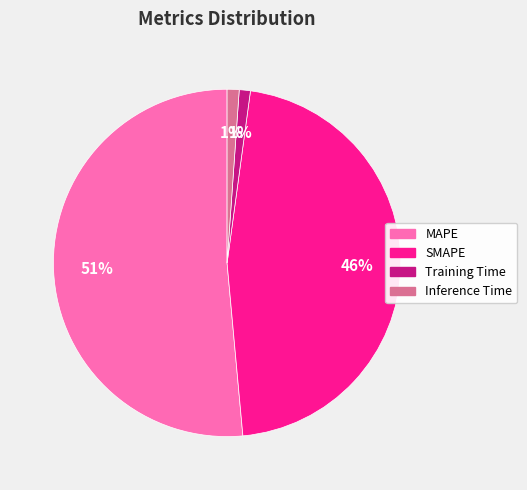

To the nearest percent, what is the combined percentage of Inference Time and Training Time?

2%